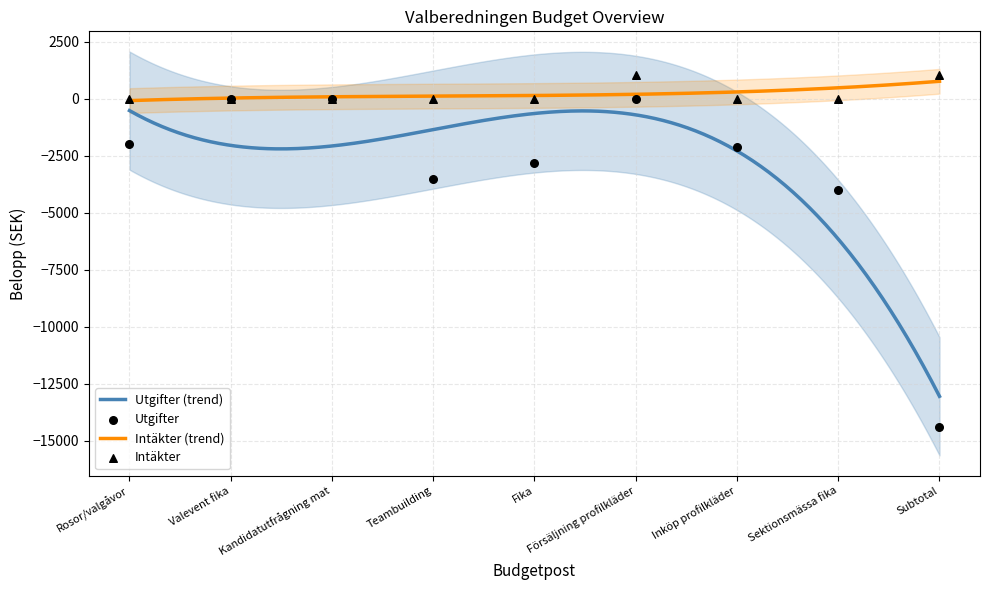

What is the total value across all series at Inköp profilkläder?

-2100